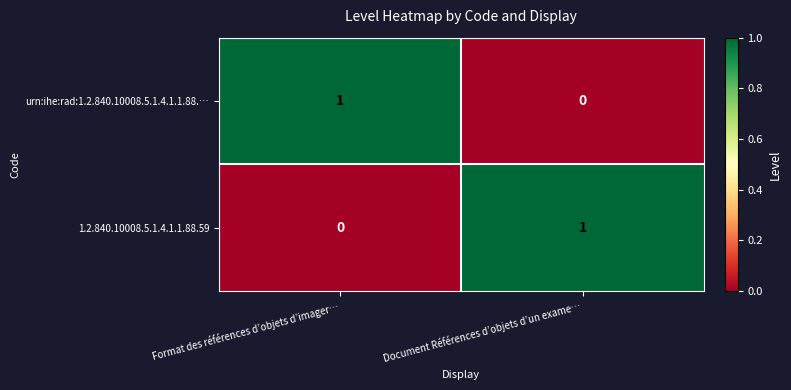

The urn:ihe:rad:1.2.840.10008.5.1.4.1.1.88.… series shows 0 at Document Références d’objets d’un exame…. True or false?

True